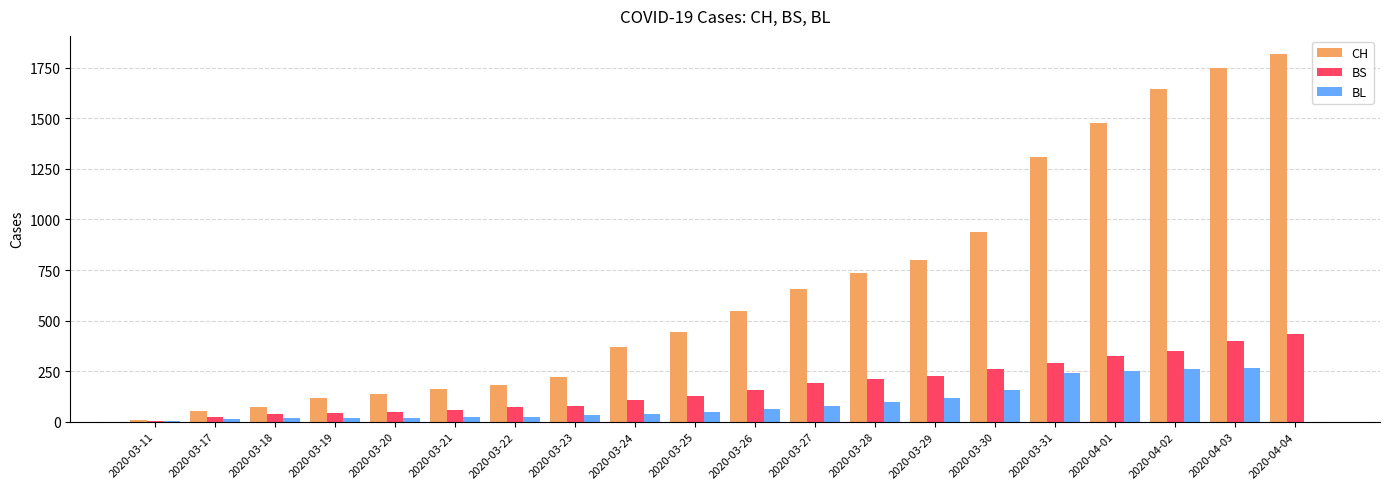

Is the value of BS at 2020-03-26 greater than the value of CH at 2020-03-18?

Yes